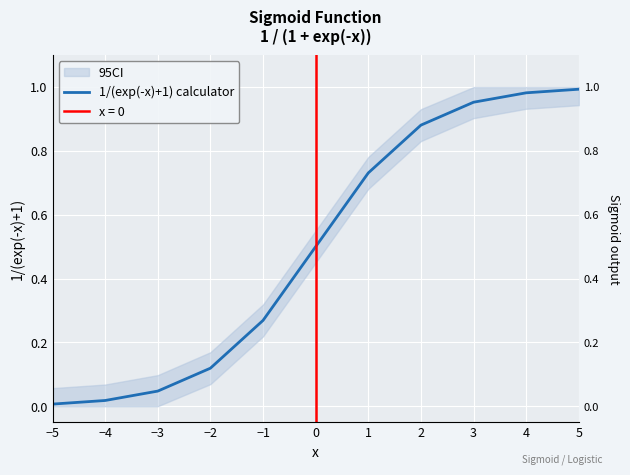

At which category does the chart reach its peak across all series?

5